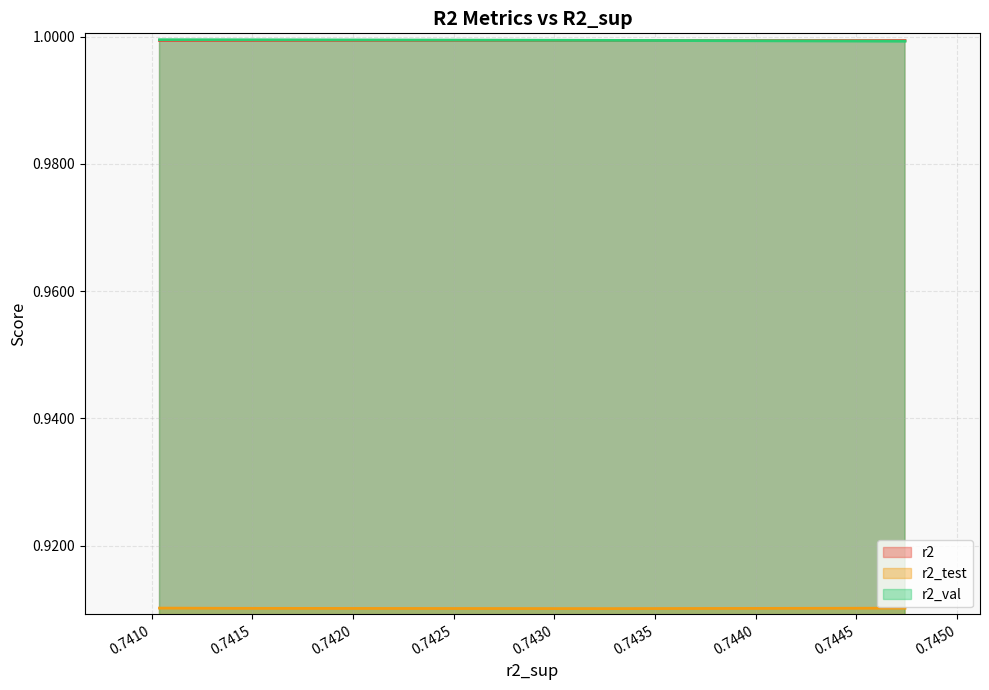

At model_2_15_1, list the series in order from largest to smallest.

r2_val, r2, r2_test